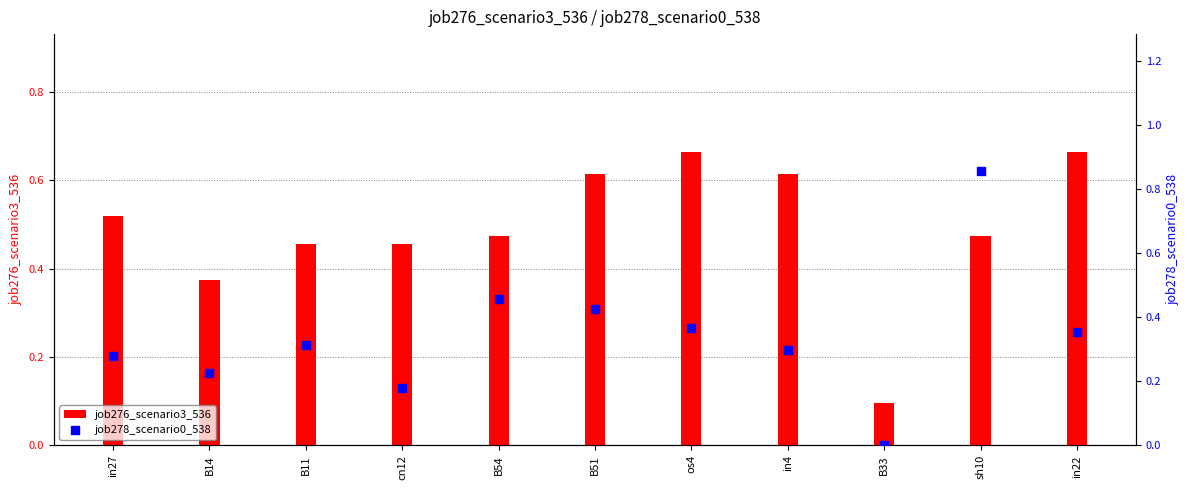

Which series contains the lowest Y value?

job278_scenario0_538